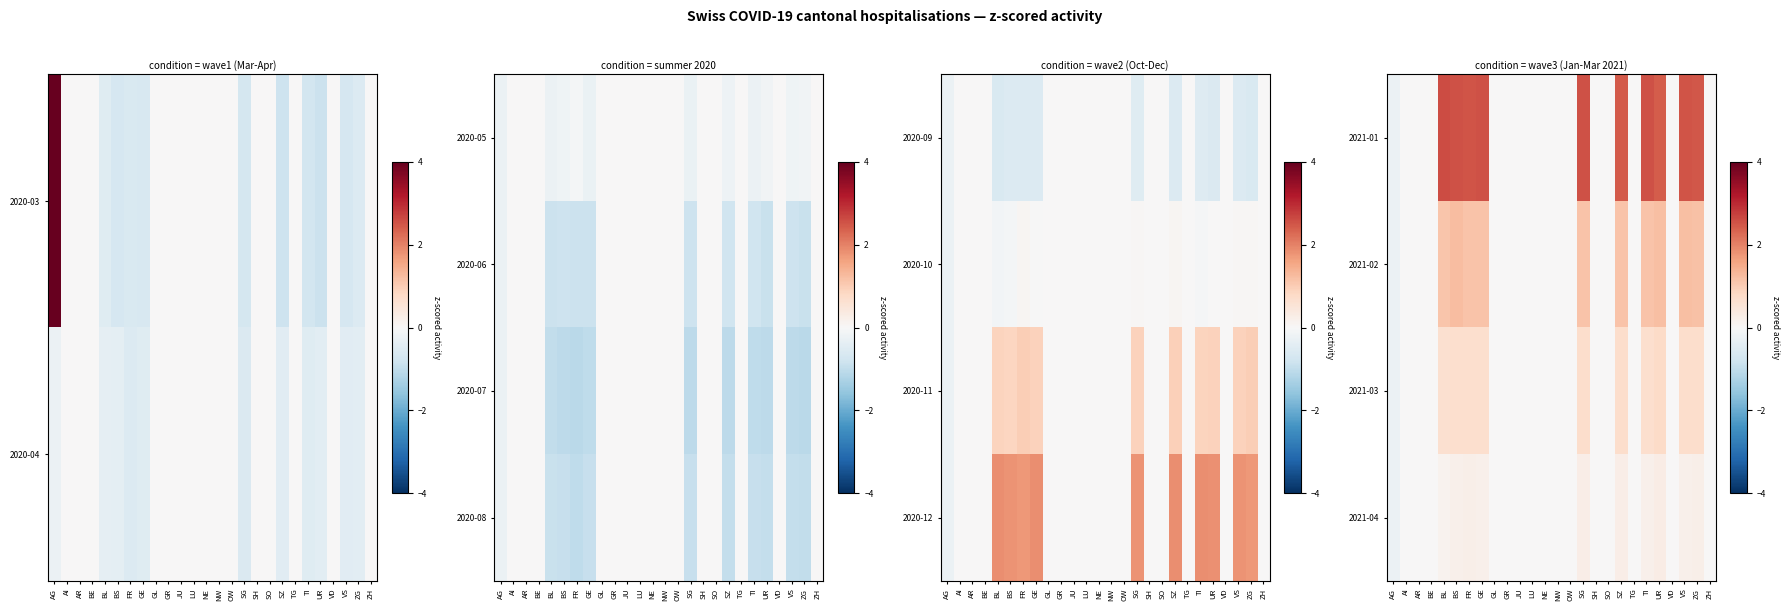

The 2021-02 series shows 1.9 at BS. True or false?

False